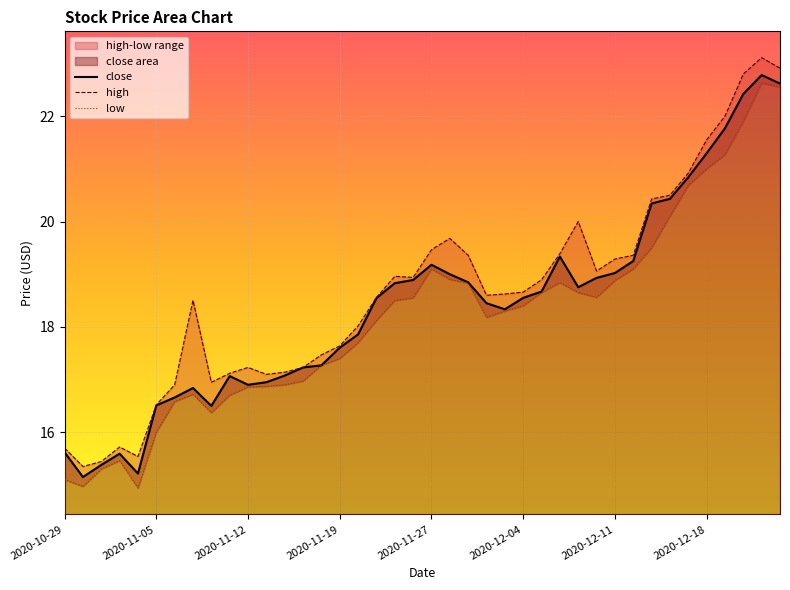

The value of close at 2020-12-16 is 26.8. True or false?

False